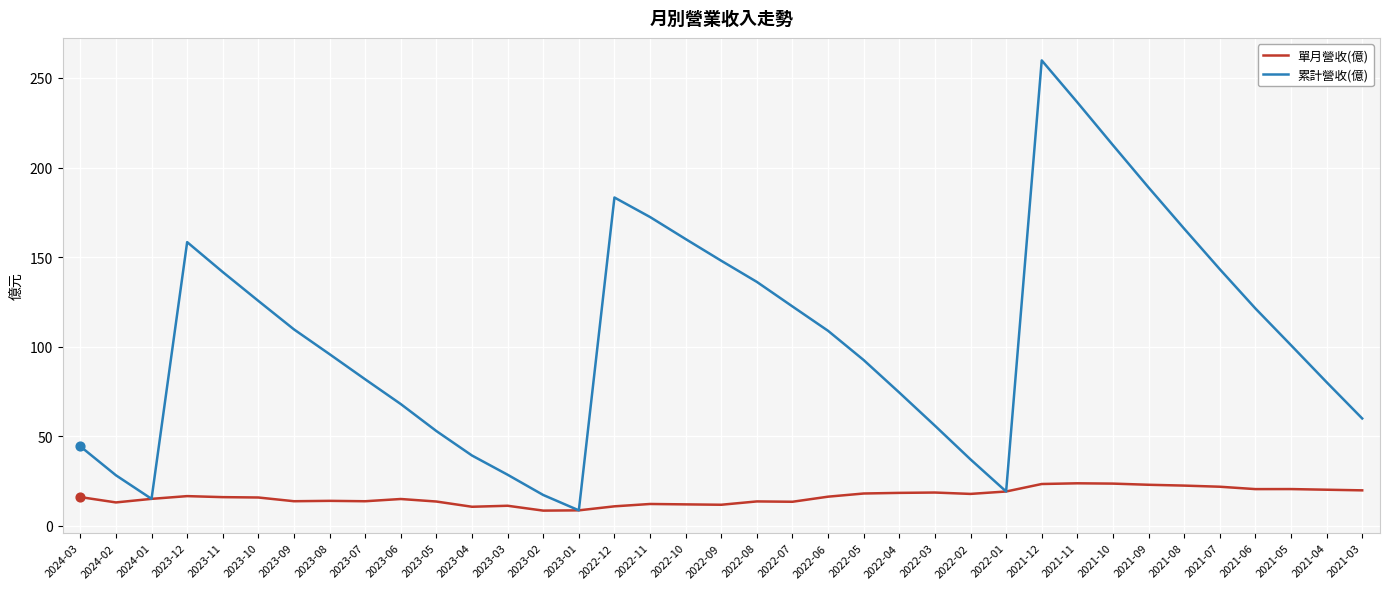

At which category is the sum across all series the highest?

2021-12